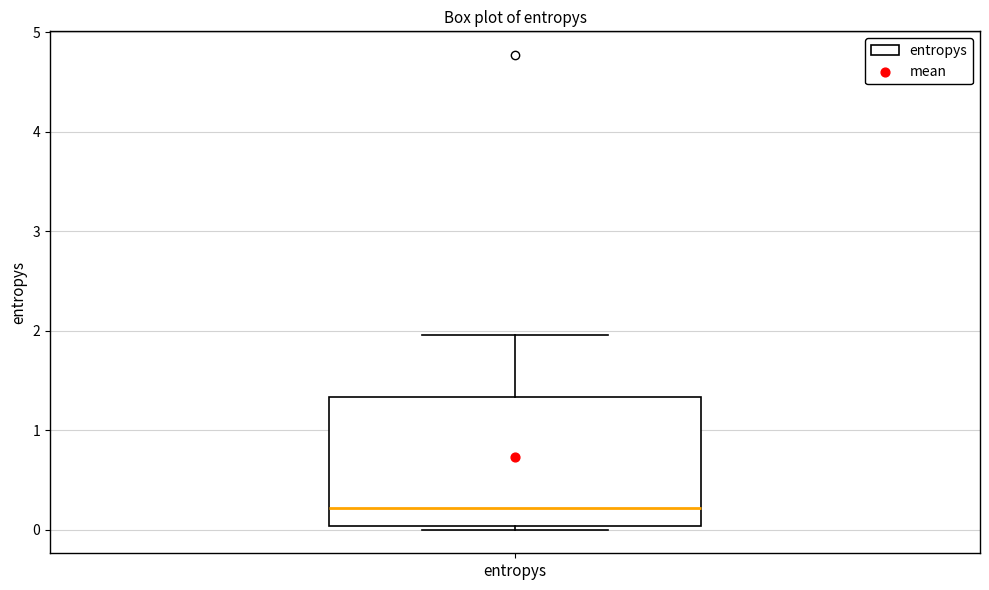

Read this box plot against the y-axis: the position of the median line, the range covered by the box, and the ends of both whiskers. The values are not printed on the chart, so give them approximately, as read against the axis.

median 0.2, box 0.0 to 1.3, whiskers 0.0 (just below the box's lower edge) to 2.0